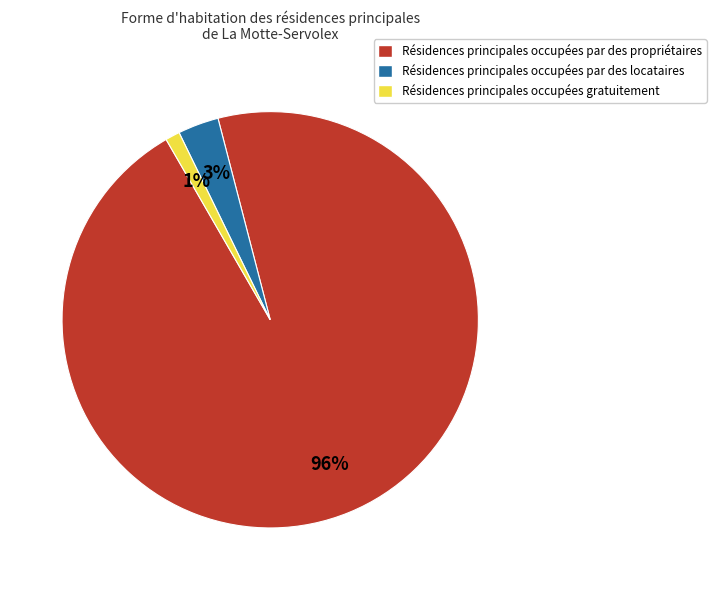

To the nearest percent, what is the average slice percentage?

33%